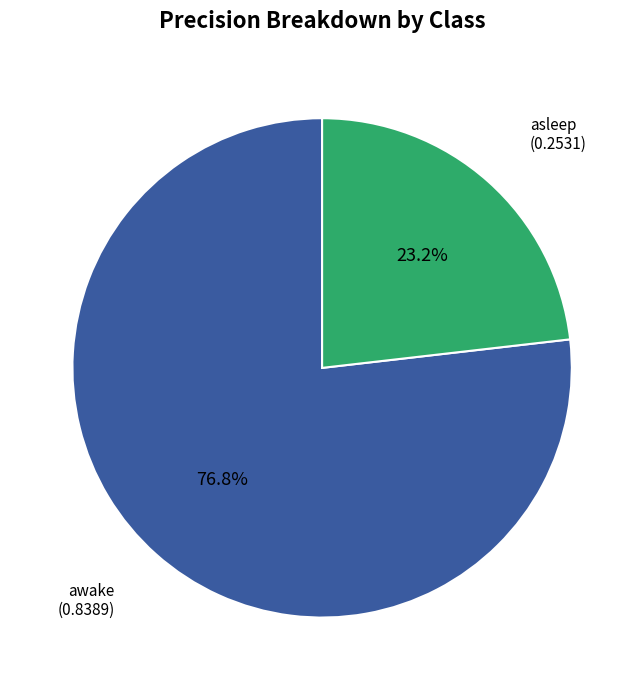

Does any single category account for the majority?

Yes